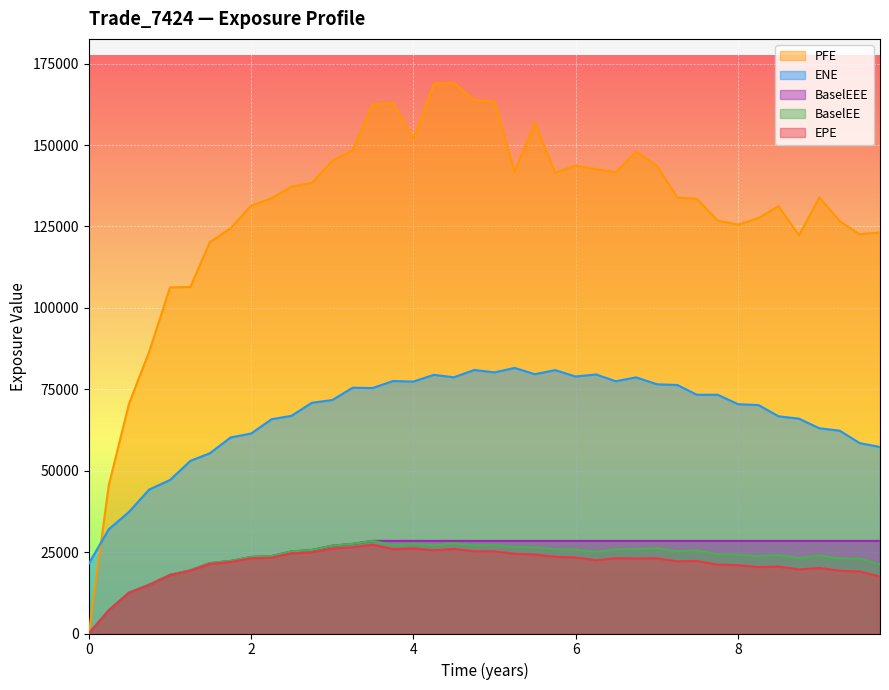

What is the maximum value for BaselEEE?

28439.0